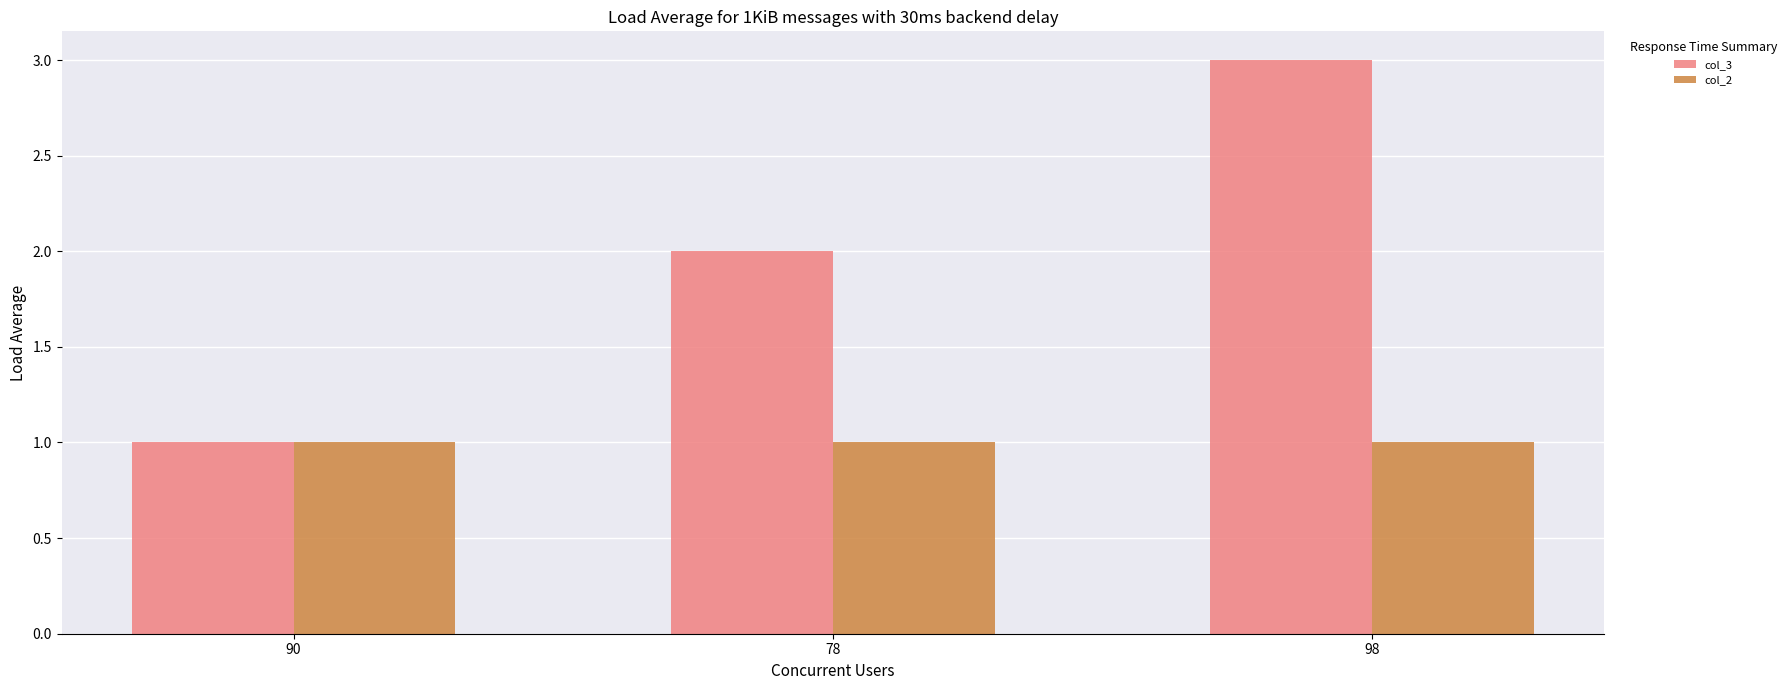

What is the label of the 2nd bar from the left?

78